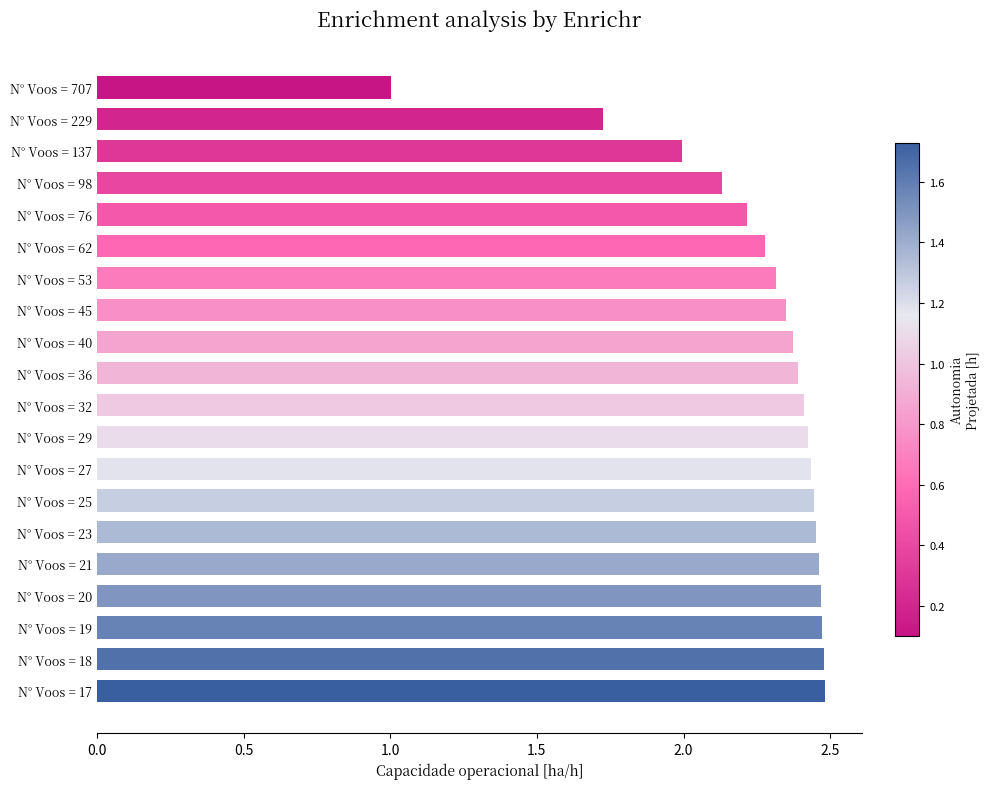

Which has a higher value, N° Voos = 53 or N° Voos = 229?

N° Voos = 53